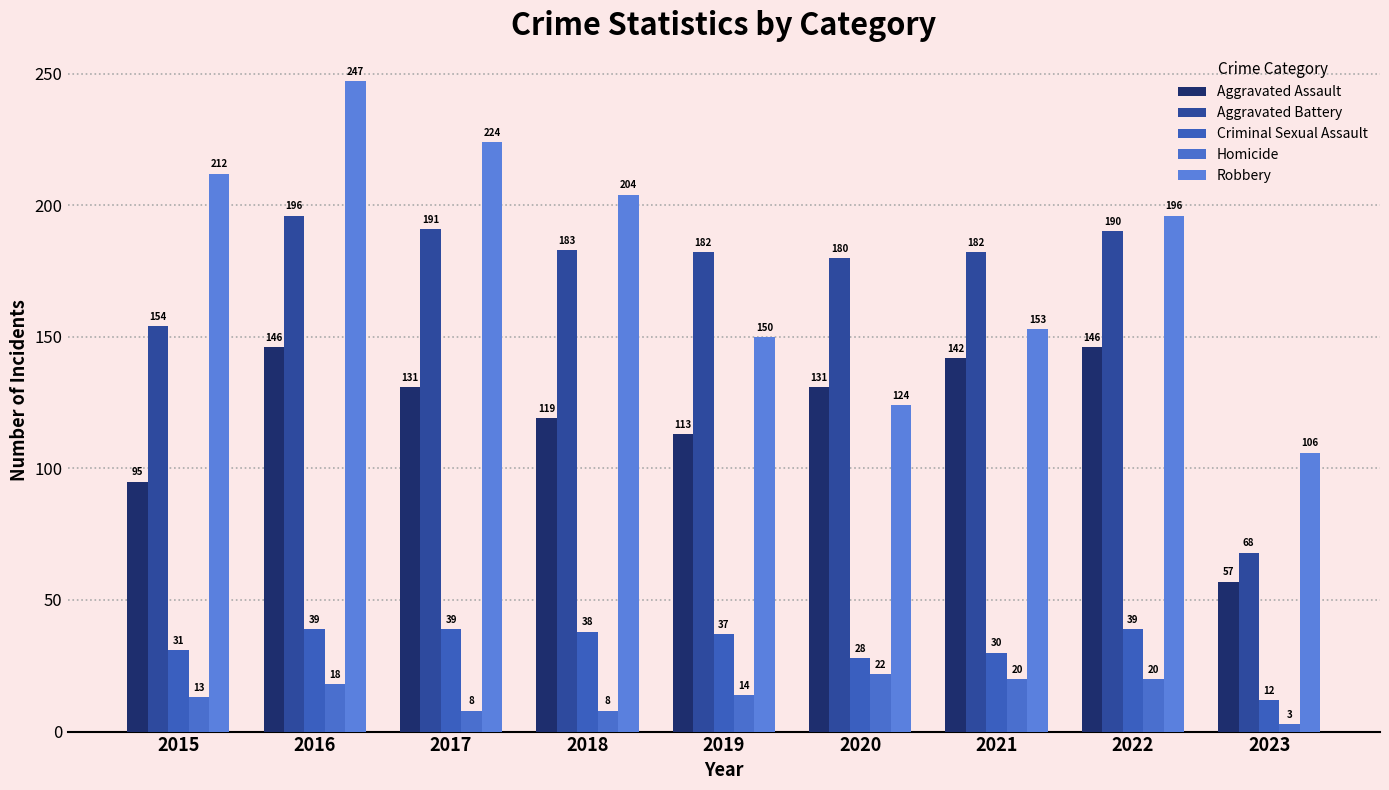

Which series has the largest total across all categories?

Robbery